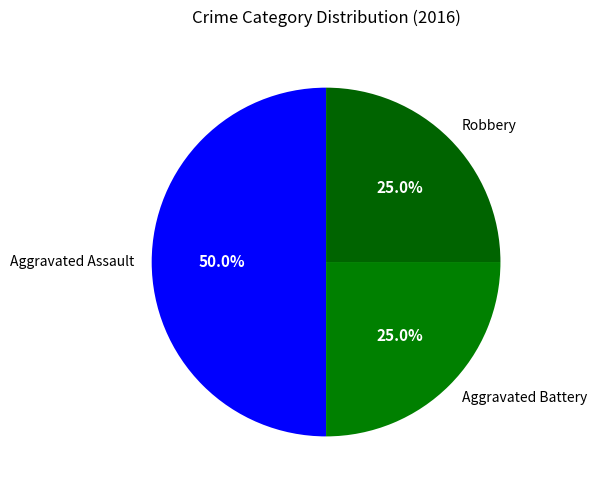

What percentage is NOT represented by Robbery?

75.0%